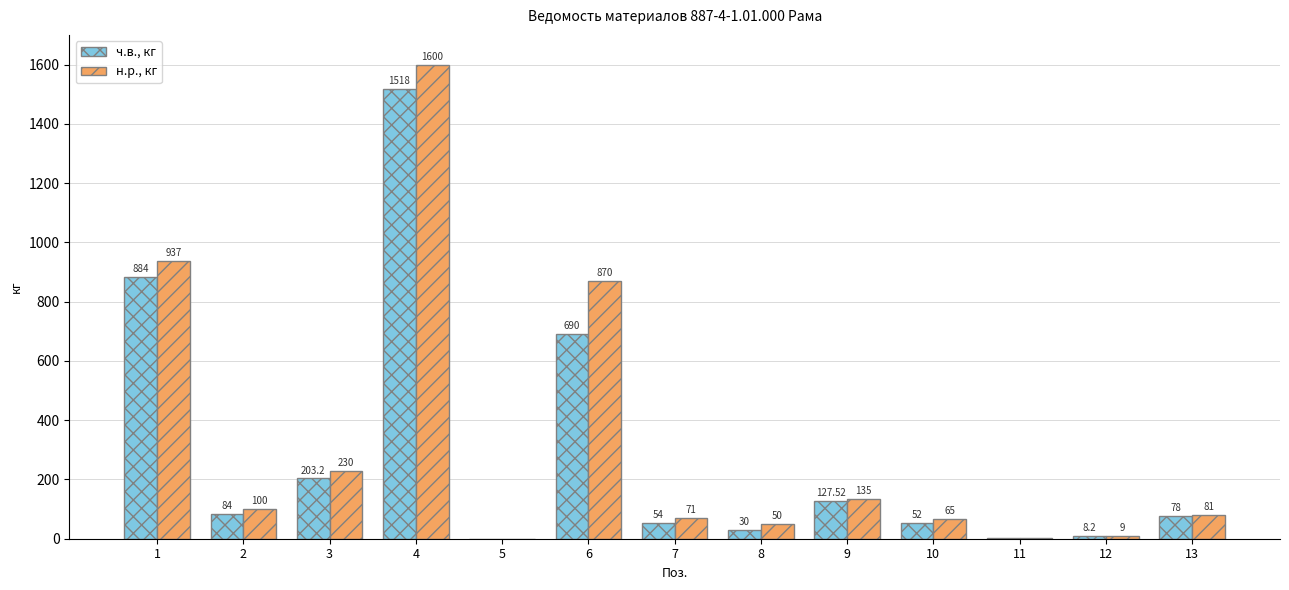

What is the total value across all series at 13?

159.0